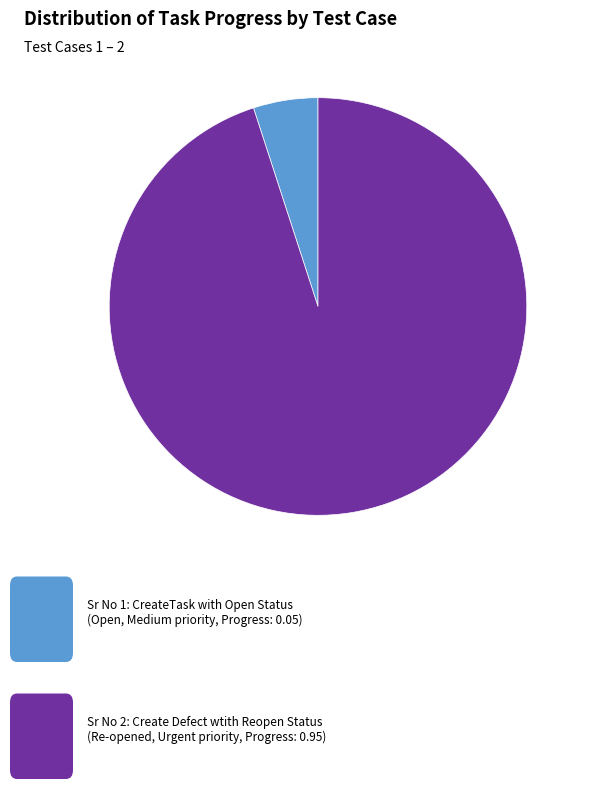

Is there any slice that represents more than half of the pie?

Yes